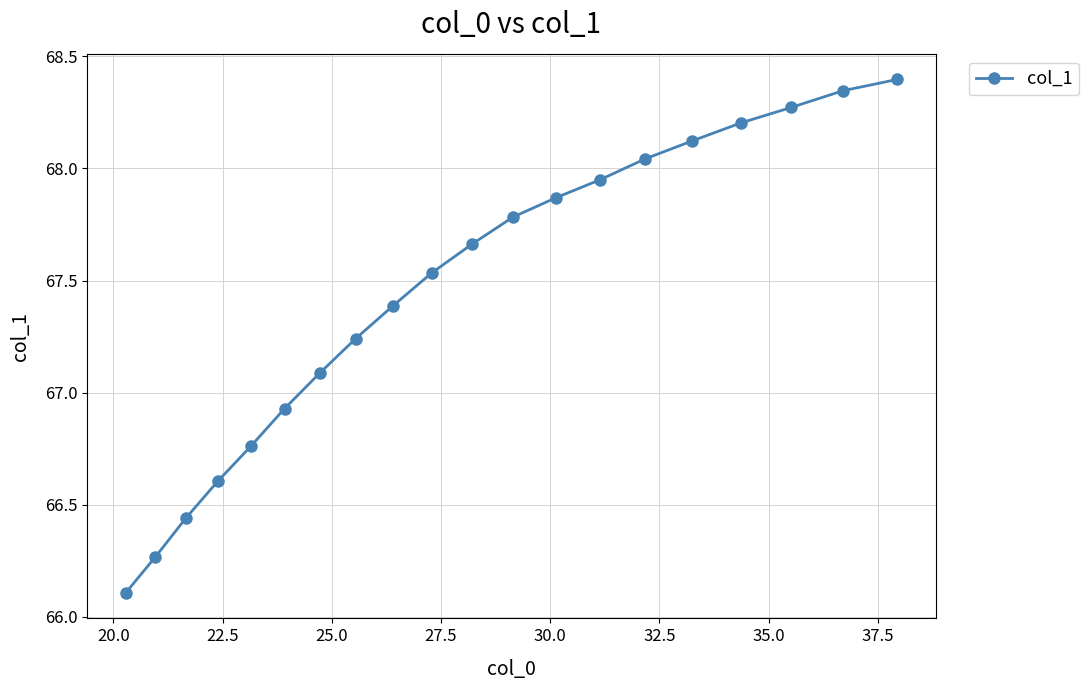

True or false: the data has more than 1 interior local peaks.

False